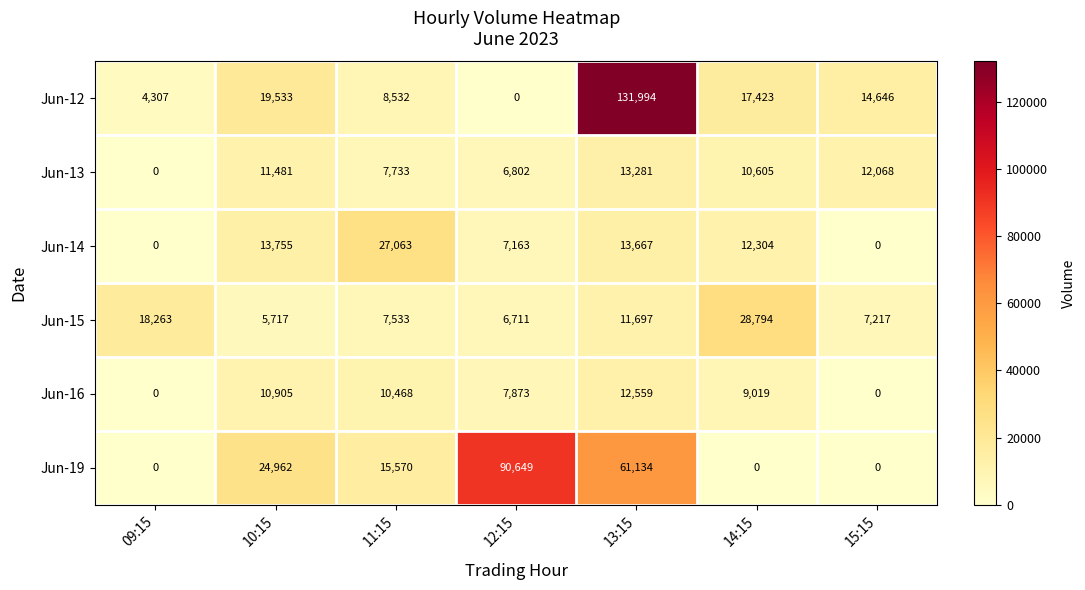

What is the difference between the Jun-14 values at 12:15 and 11:15?

19900